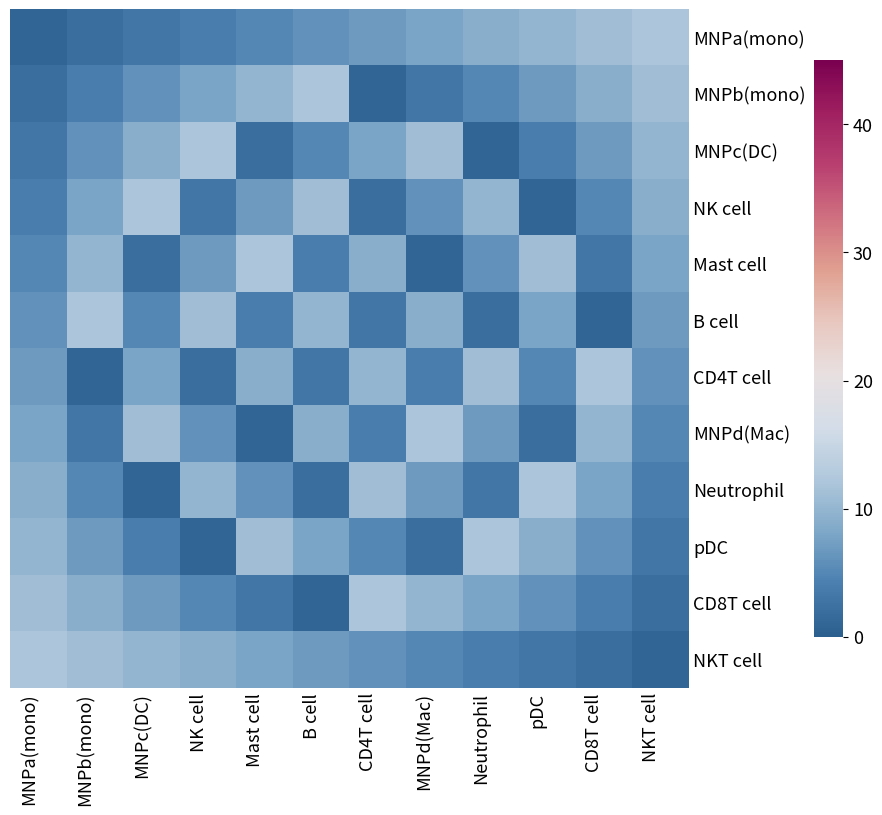

At which category is the sum across all series the highest?

MNPa(mono)